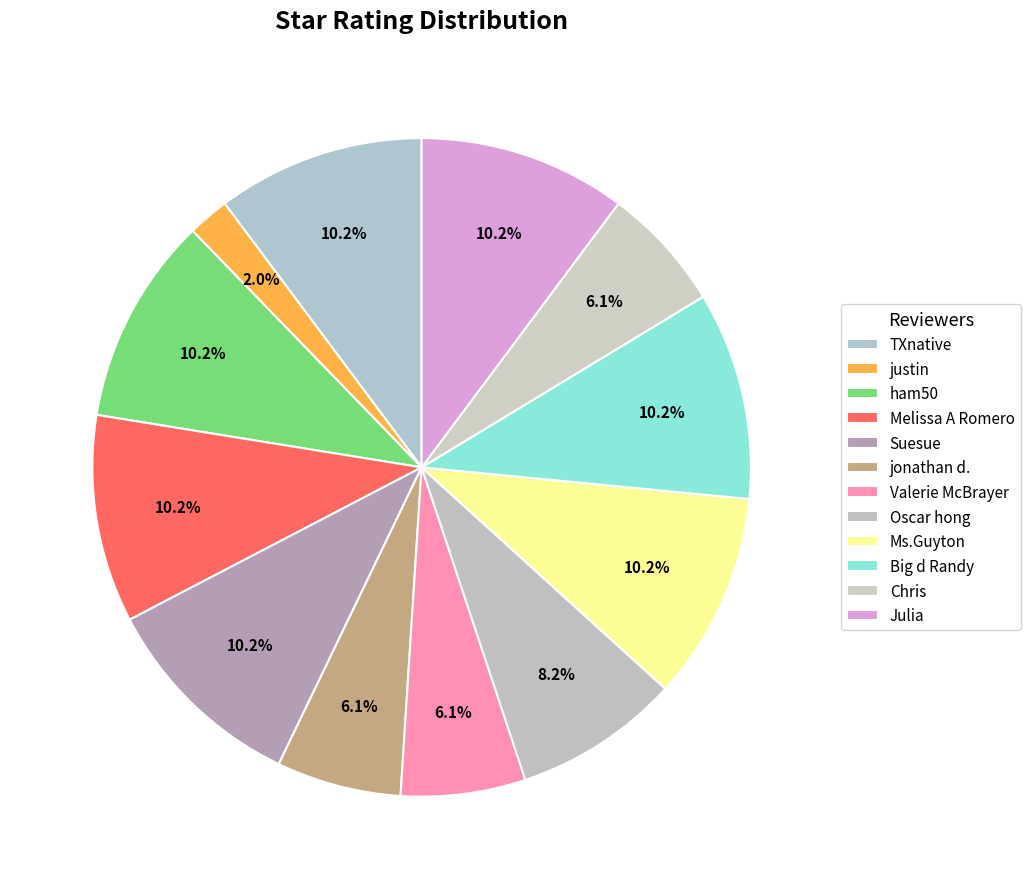

How many slices are in this pie chart?

12